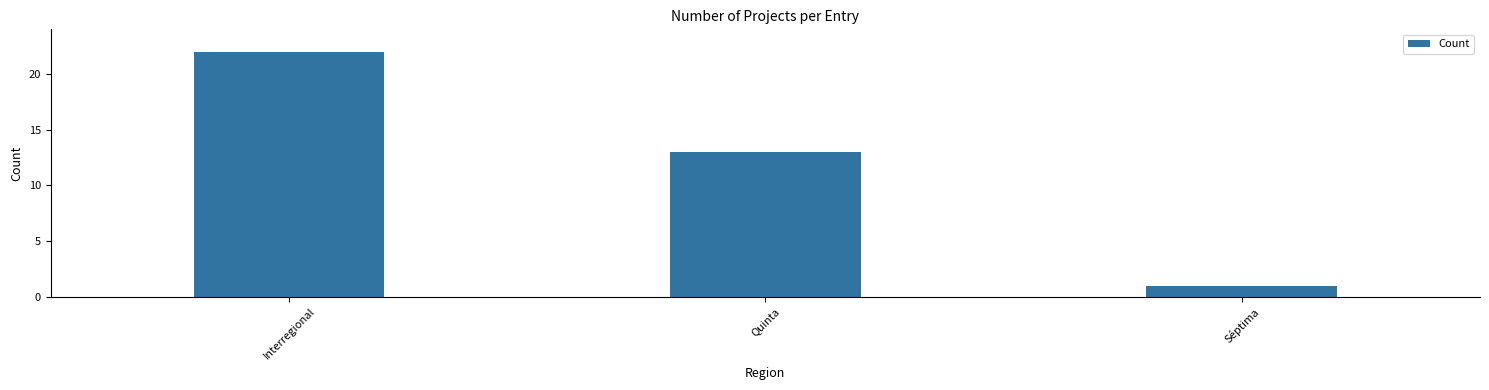

At which category does the chart reach its minimum across all series?

Séptima